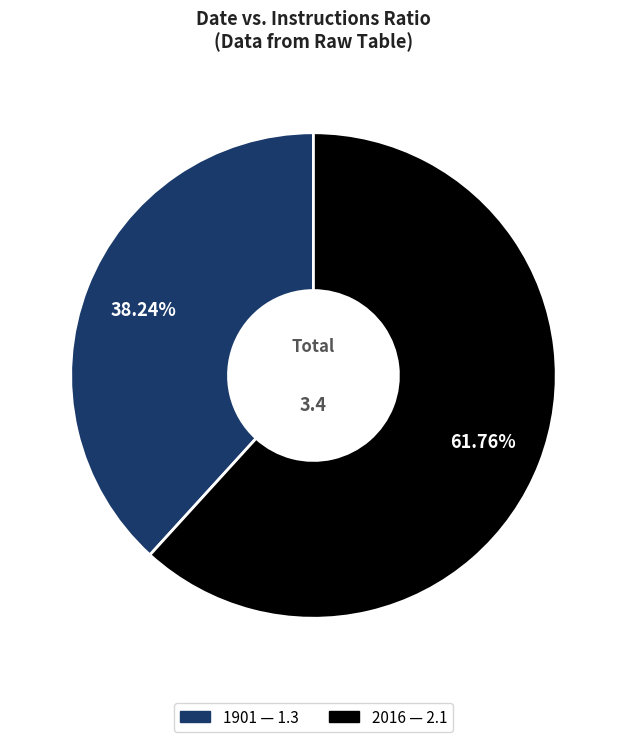

Which has a higher value, 1901 or 2016?

2016